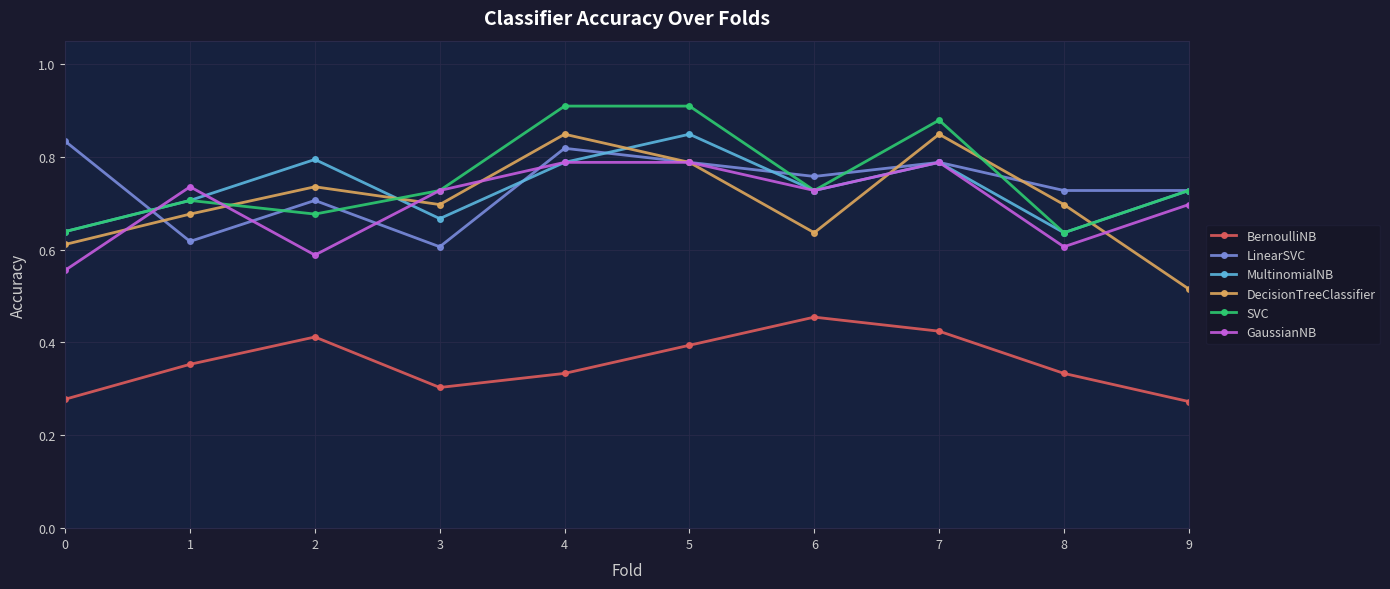

What are all the series names shown in the legend?

BernoulliNB, LinearSVC, MultinomialNB, DecisionTreeClassifier, SVC, GaussianNB